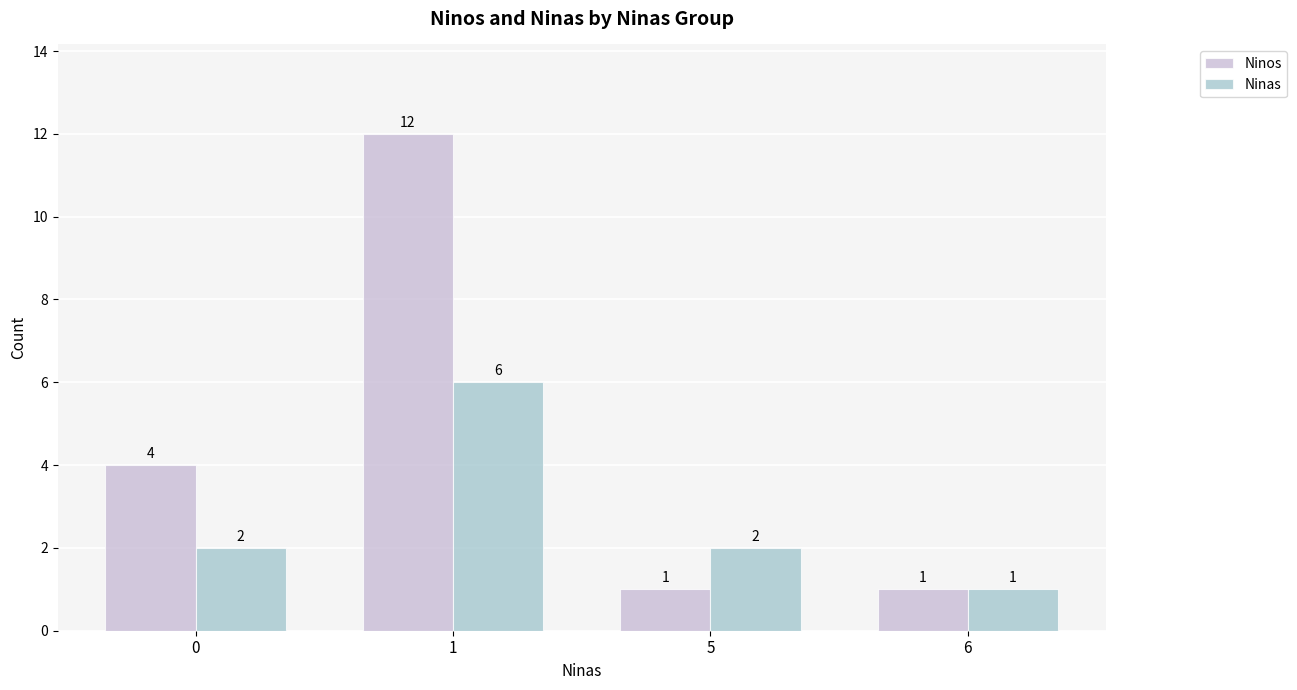

Count the number of data series in this chart.

2